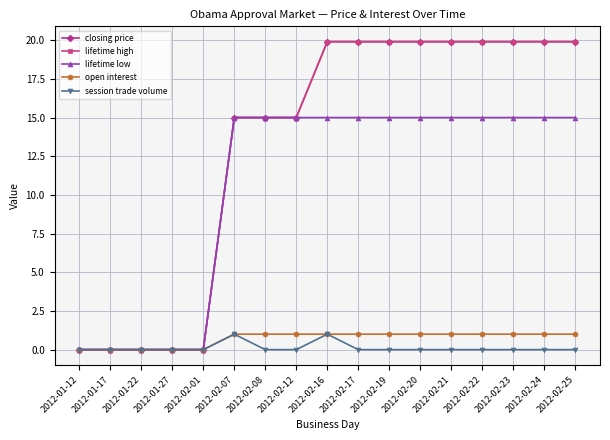

At which label is lifetime high closest to 9?

2012-02-07